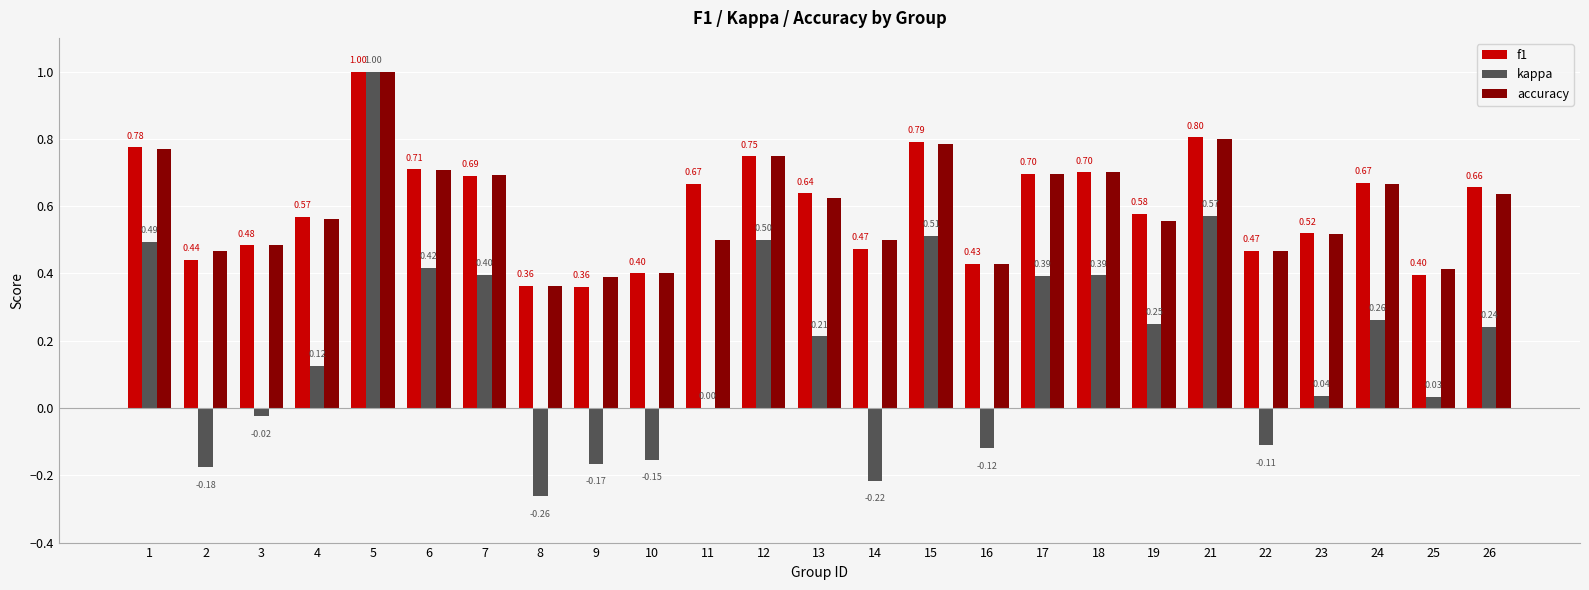

How many groups of bars are there?

25